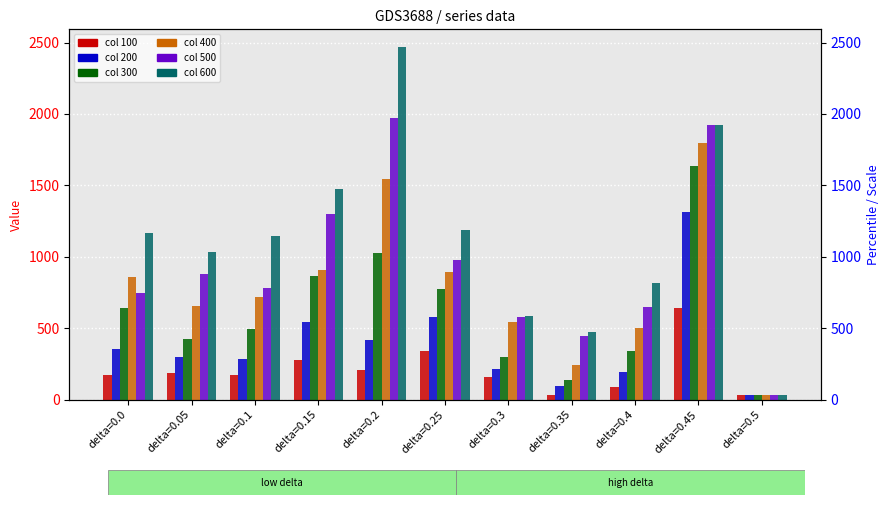

What position from the right is delta=0.45?

2